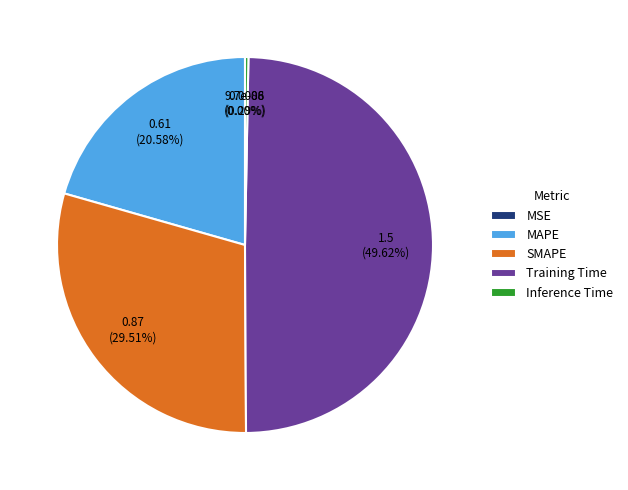

Between Inference Time and MAPE, which is larger?

MAPE